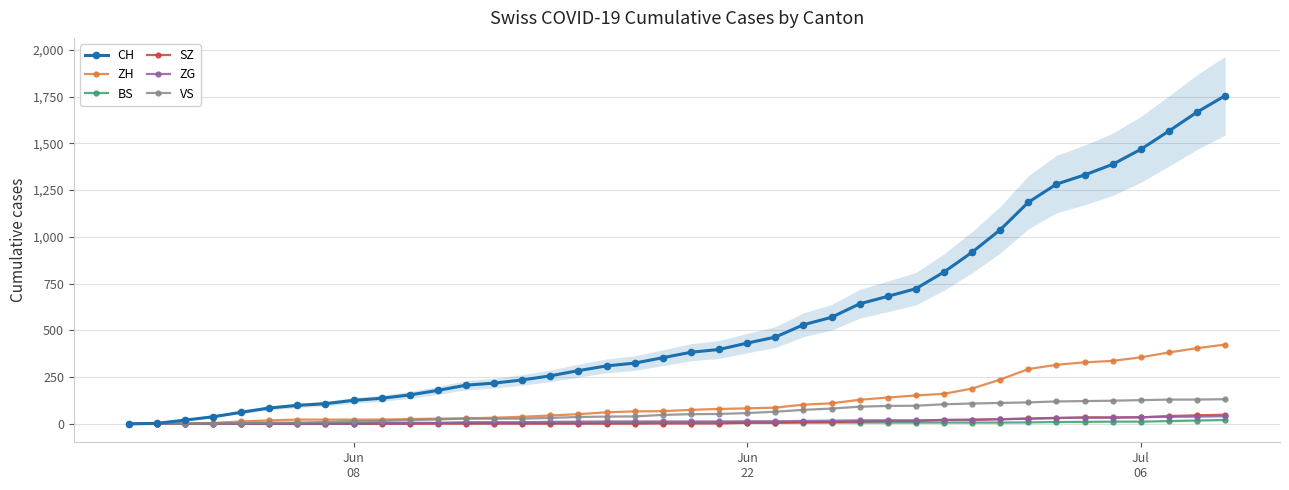

How many series are shown in this chart?

6